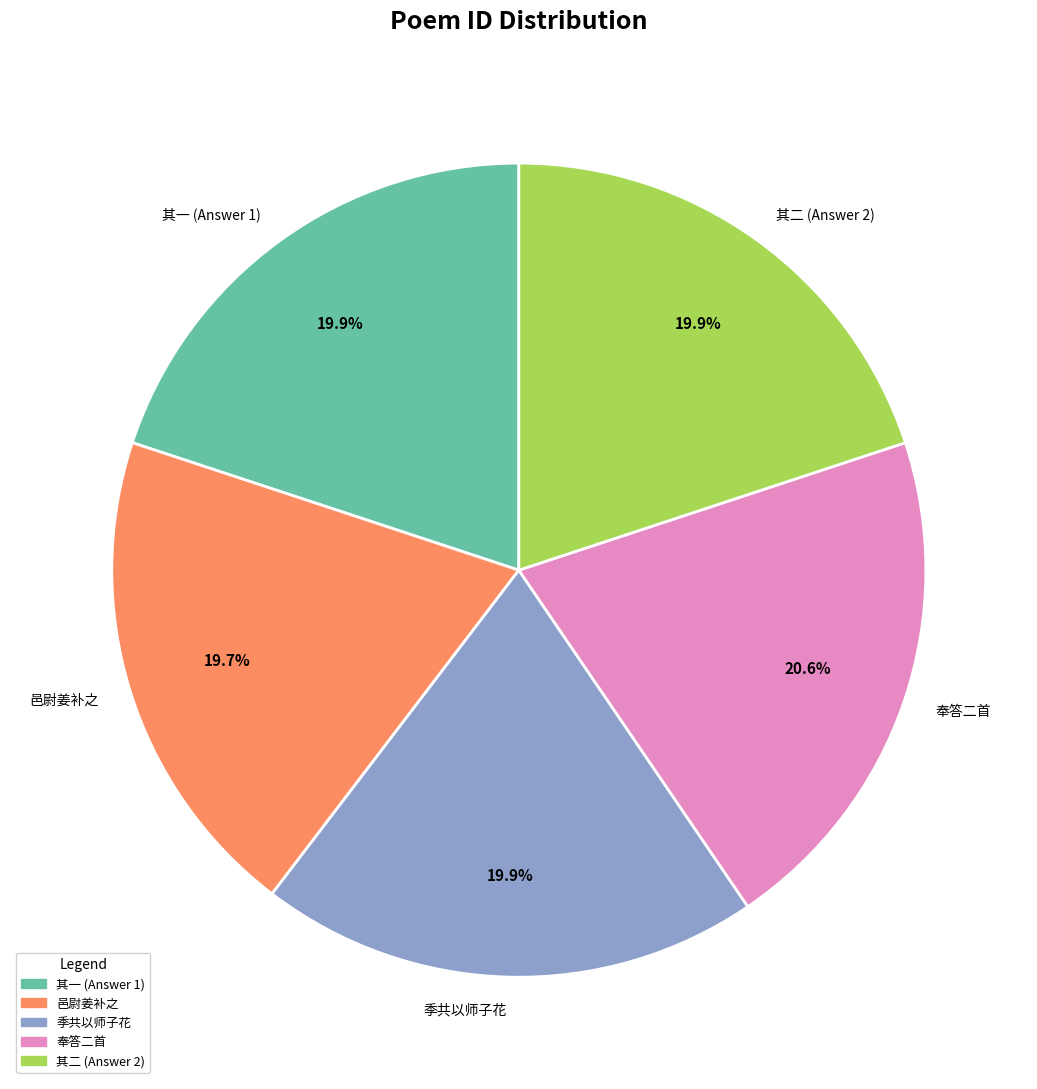

What percentage is NOT represented by 其一 (Answer 1)?

80.1%